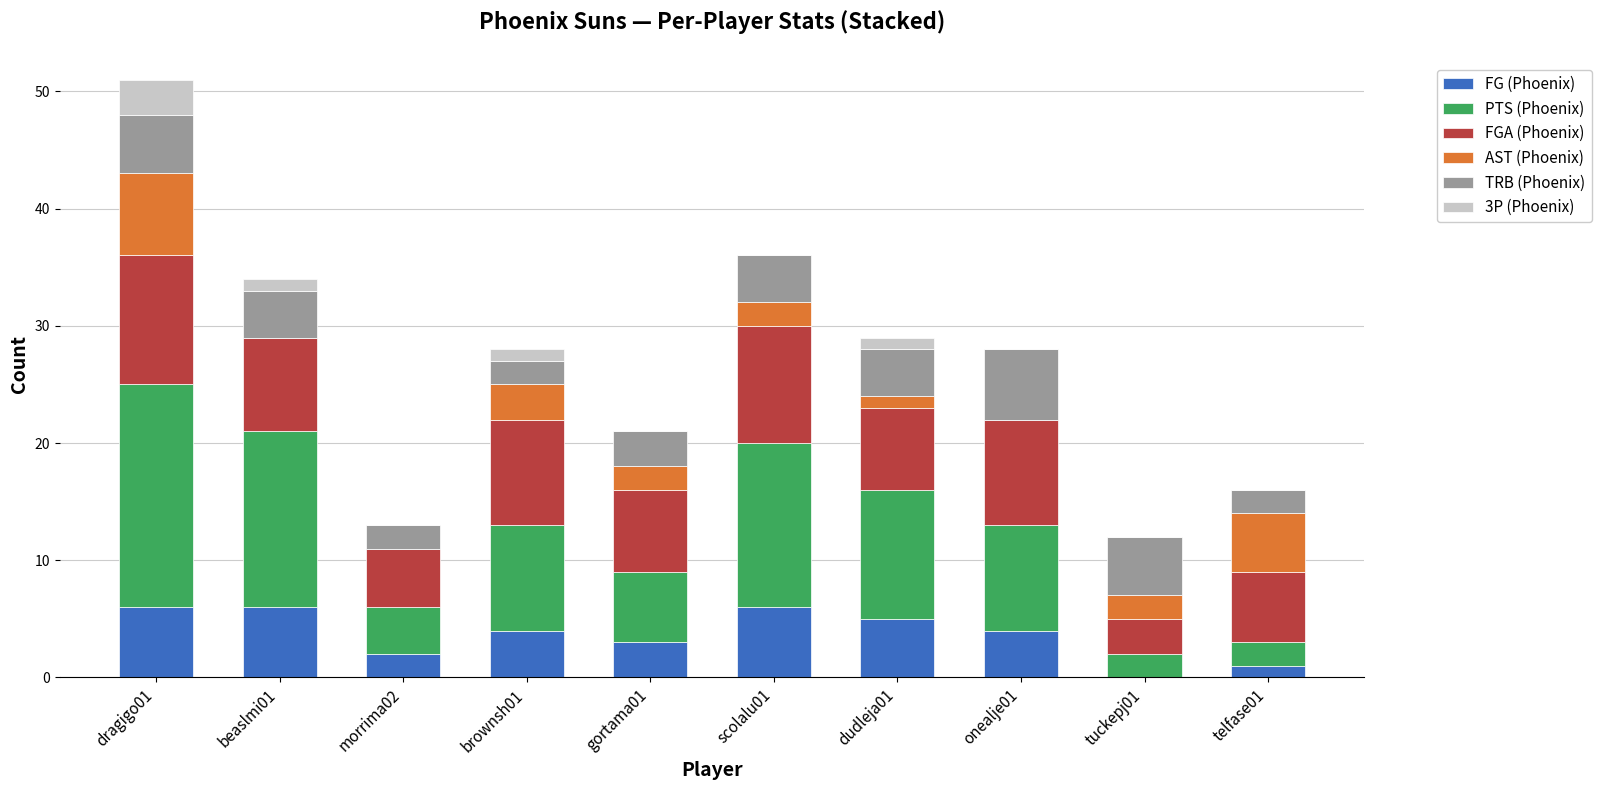

Are the bars grouped side by side (vs. stacked)?

No